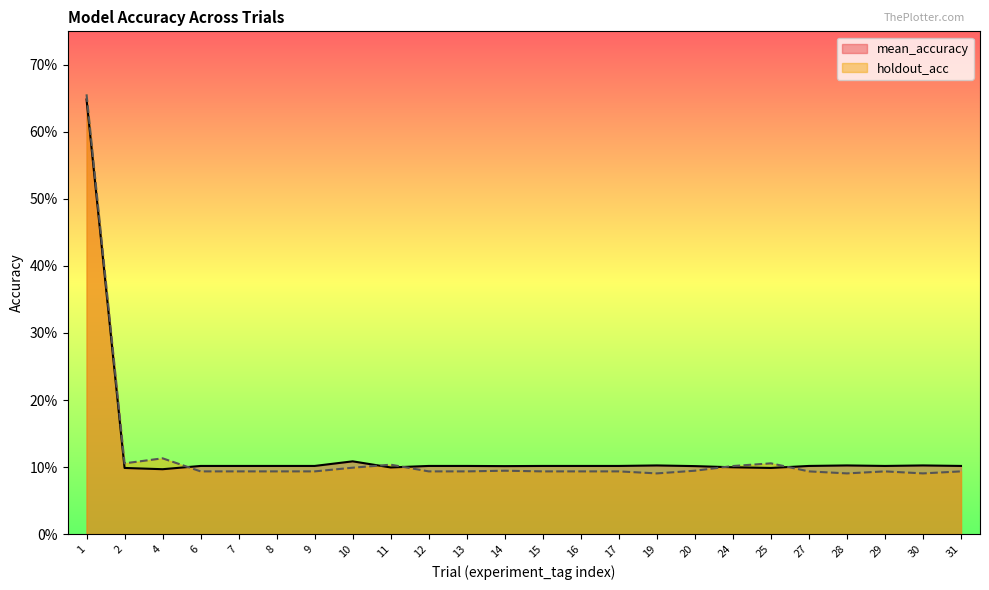

Count the mean_accuracy values in the range 0 to 1.

24